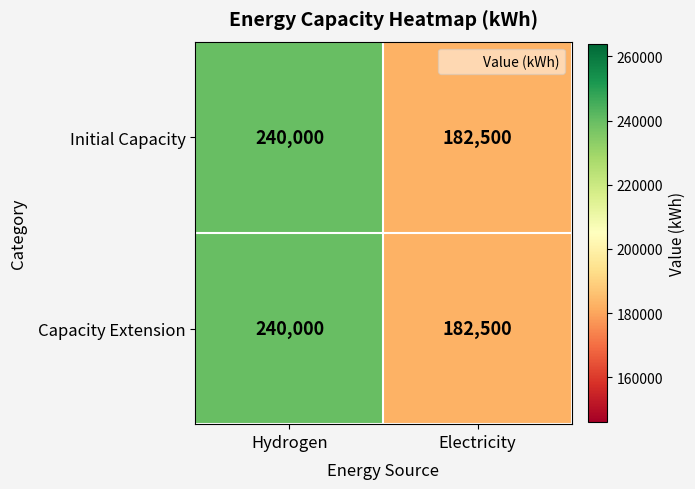

Reading left to right, extract all data points from this chart.

Initial Capacity: Hydrogen=240000	Electricity=182500
Capacity Extension: Hydrogen=240000	Electricity=182500